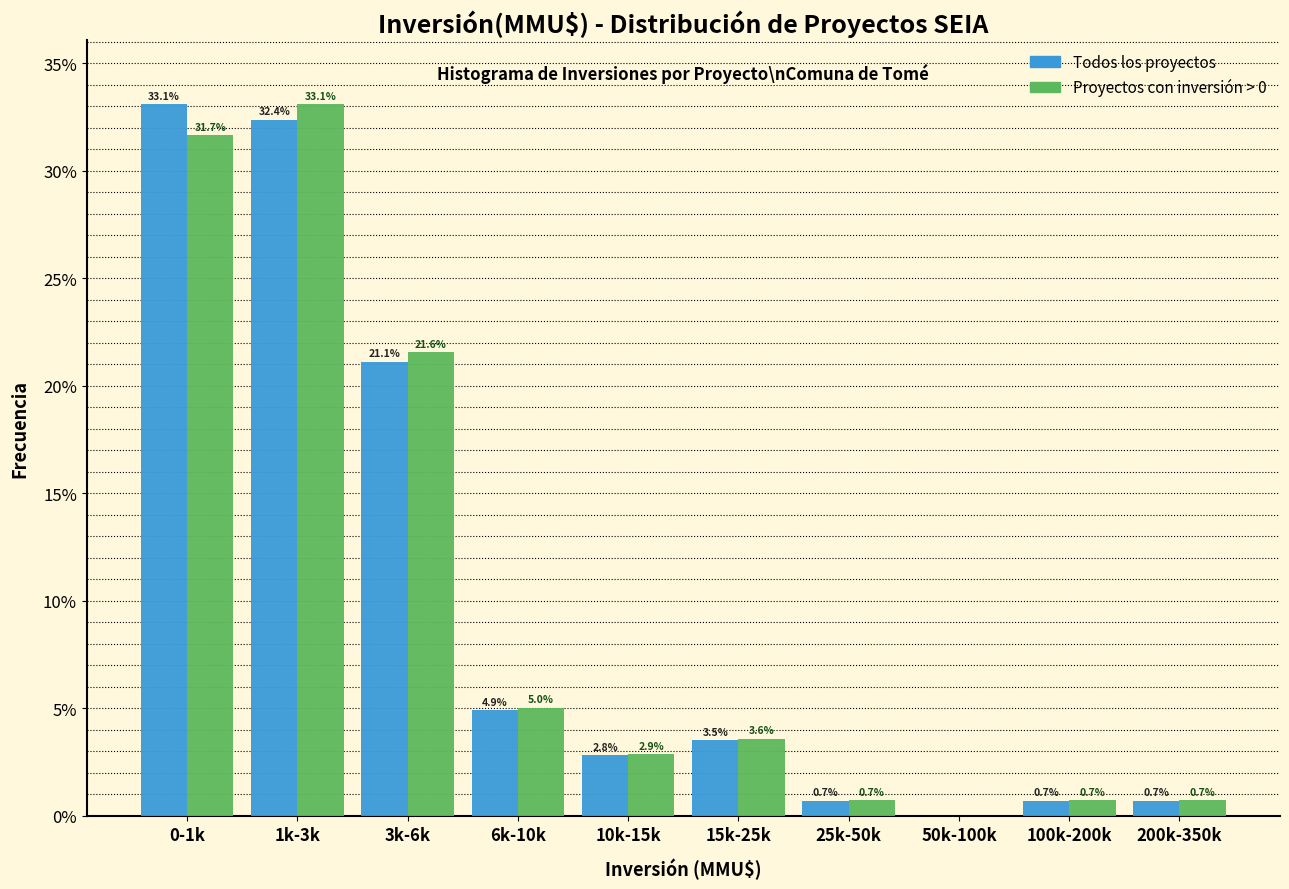

Reading left to right, what are all the values shown in this chart?

Todos los proyectos: 0-1k=33.1	1k-3k=32.4	3k-6k=21.1	6k-10k=4.9	10k-15k=2.8	15k-25k=3.5	25k-50k=0.7	50k-100k=0.0	100k-200k=0.7	200k-350k=0.7
Proyectos con inversión > 0: 0-1k=31.7	1k-3k=33.1	3k-6k=21.6	6k-10k=5.0	10k-15k=2.9	15k-25k=3.6	25k-50k=0.7	50k-100k=0.0	100k-200k=0.7	200k-350k=0.7